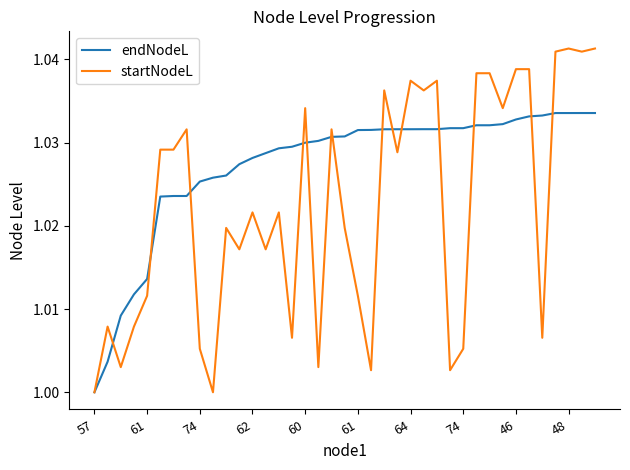

Which series has the largest total across all categories?

endNodeL